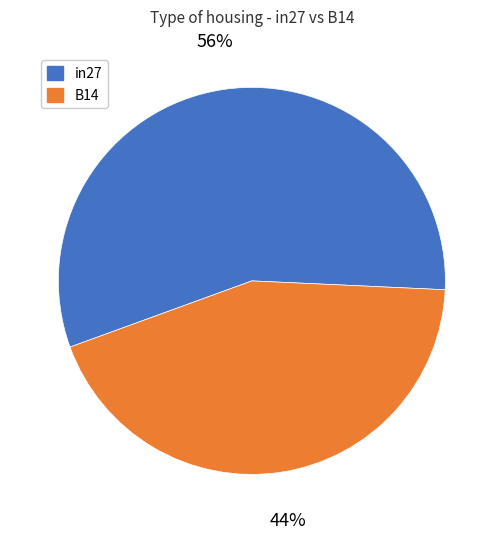

To the nearest percent, what is the average slice percentage?

50%